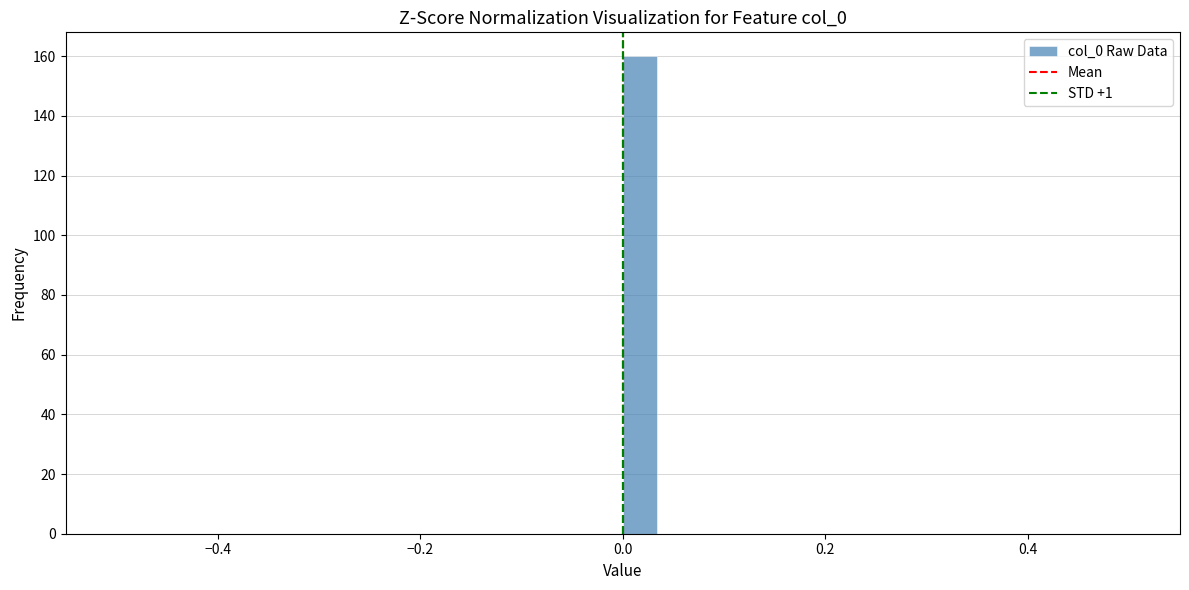

Around what value on the x-axis is the tallest bar? Give the approximate position of its centre, as read against the axis.

0.02